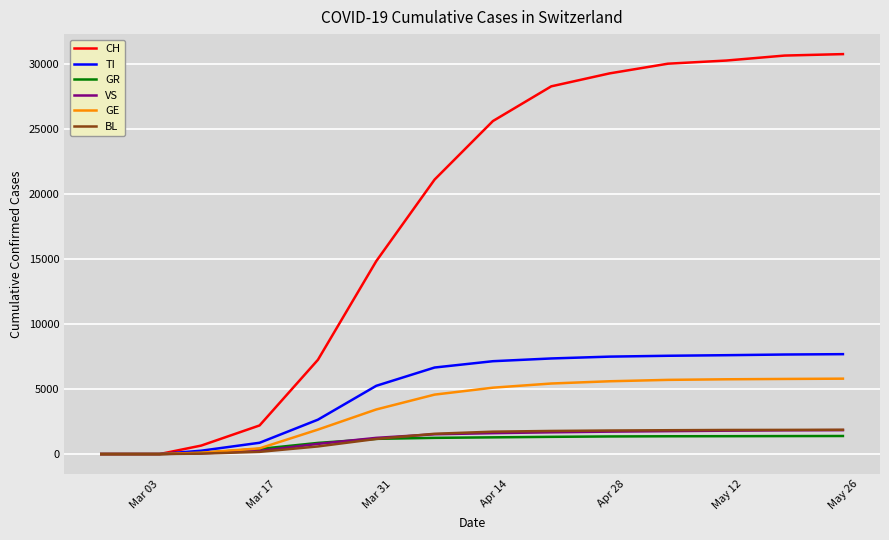

Which series has the largest range (max minus min)?

CH